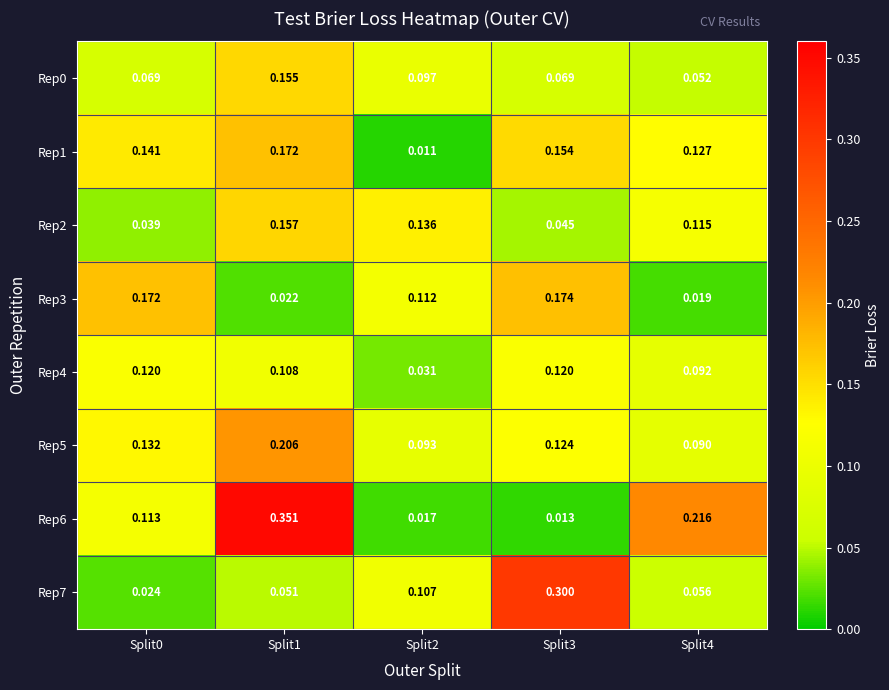

At how many categories does at least one series exceed 0?

5